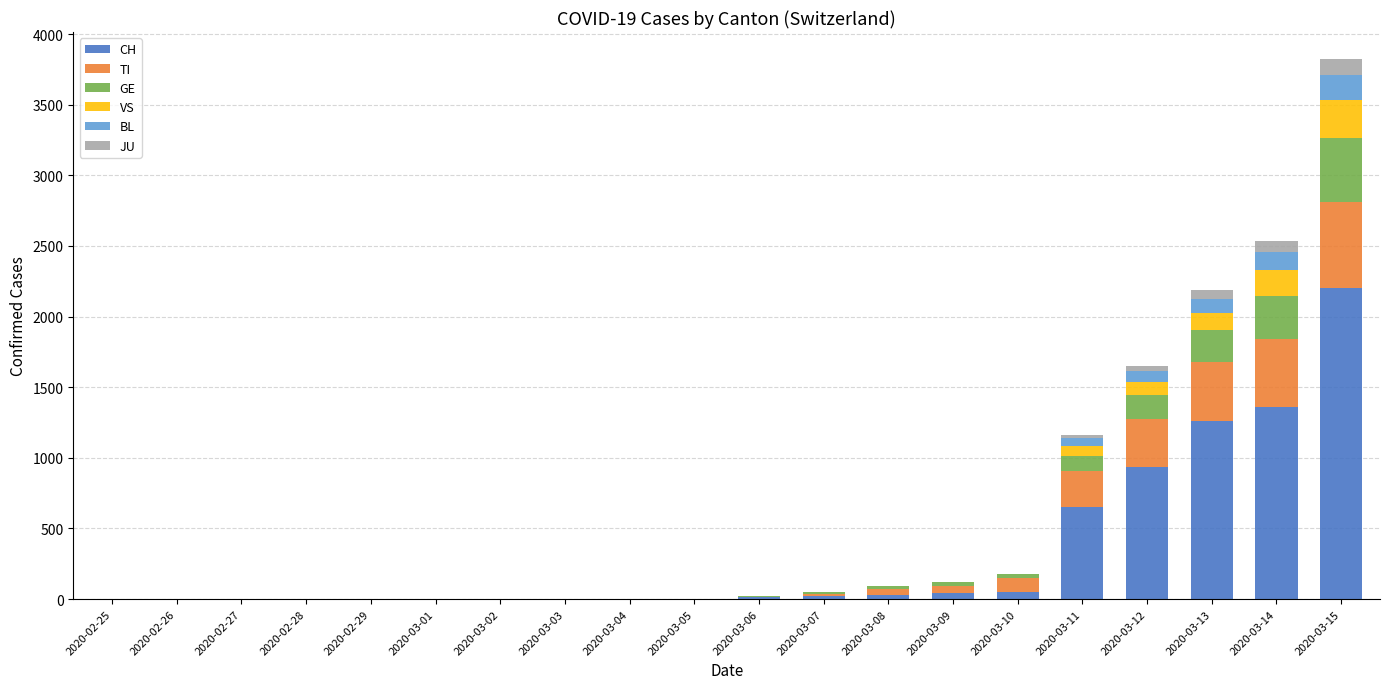

At which category is the sum across all series the highest?

2020-03-15